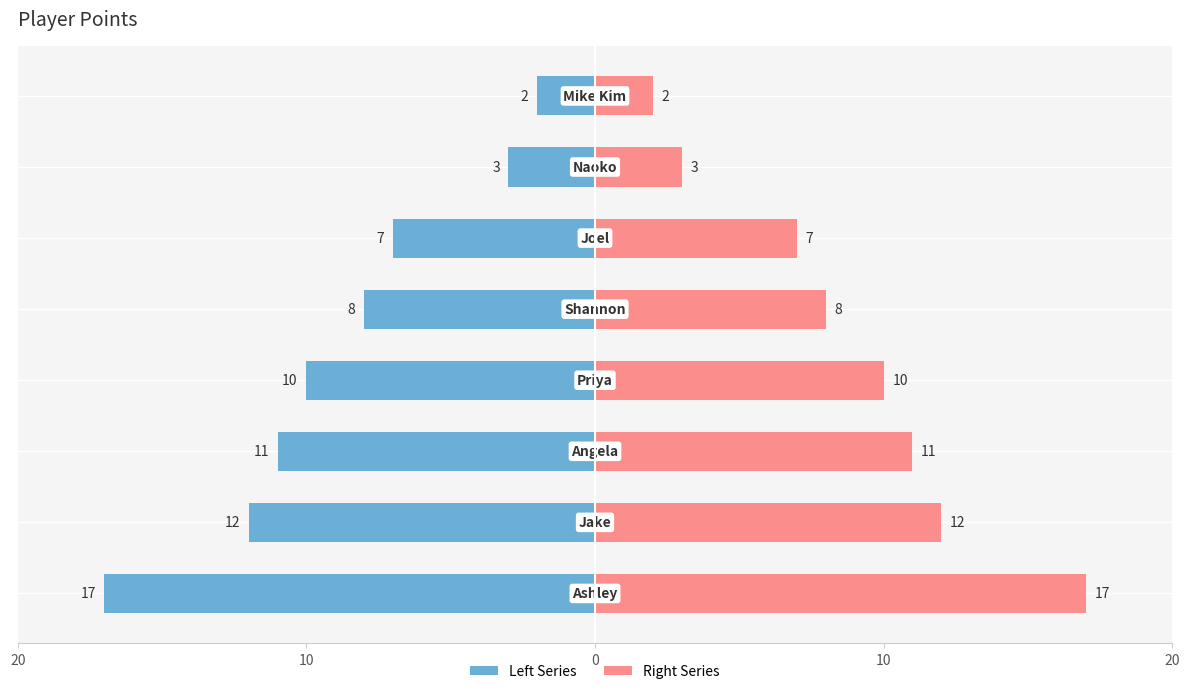

What is the difference between the second highest and second lowest values in the Points (Right) series?

9